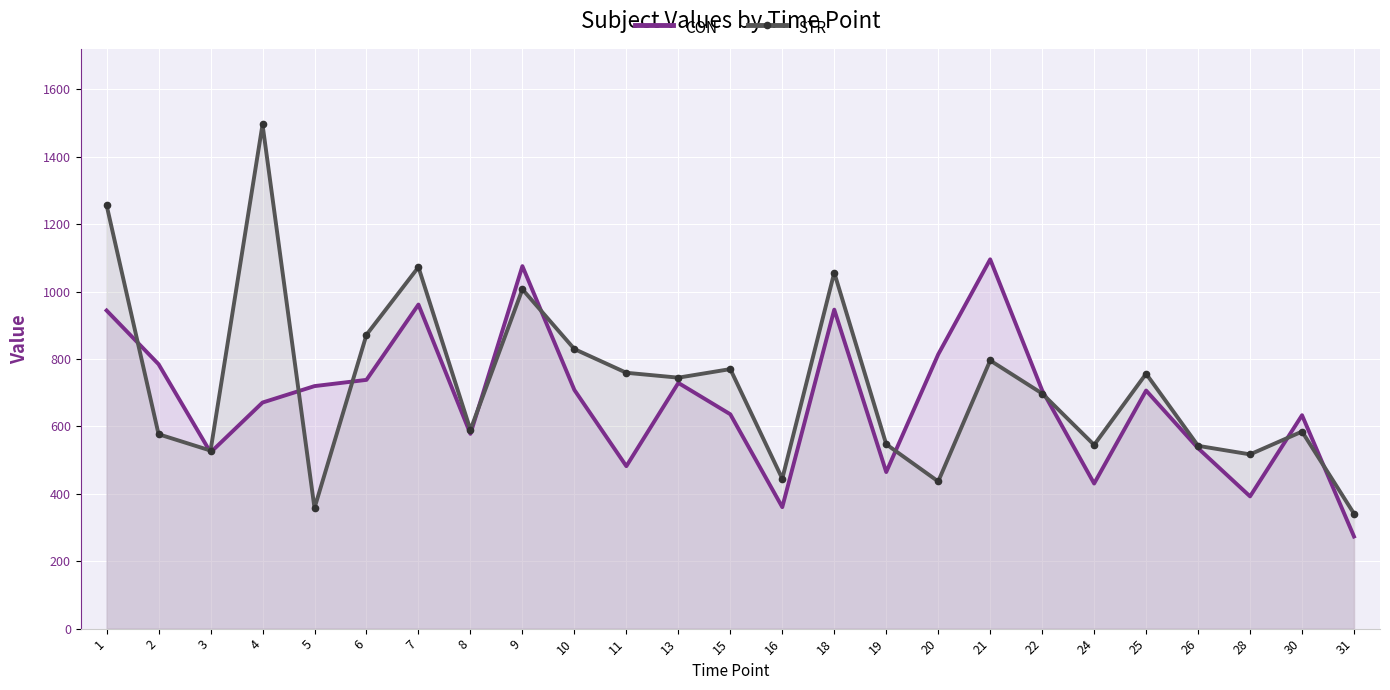

Reading right to left, list all the values displayed in this chart.

CON: 273.3	633.3	392.4	535.4	706.6	430.6	707.1	1095.9	813.8	464.6	946.6	360.5	636.1	729.2	482.1	708.3	1075.7	578.0	961.7	738.2	719.7	670.9	522.9	784.7	944.1
STR: 341.1	584.8	517.1	542.5	756.4	545.2	697.7	795.7	436.8	547.1	1056.6	444.9	770.2	744.8	759.3	829.6	1007.0	589.6	1072.8	872.0	357.8	1496.1	528.4	576.9	1256.6